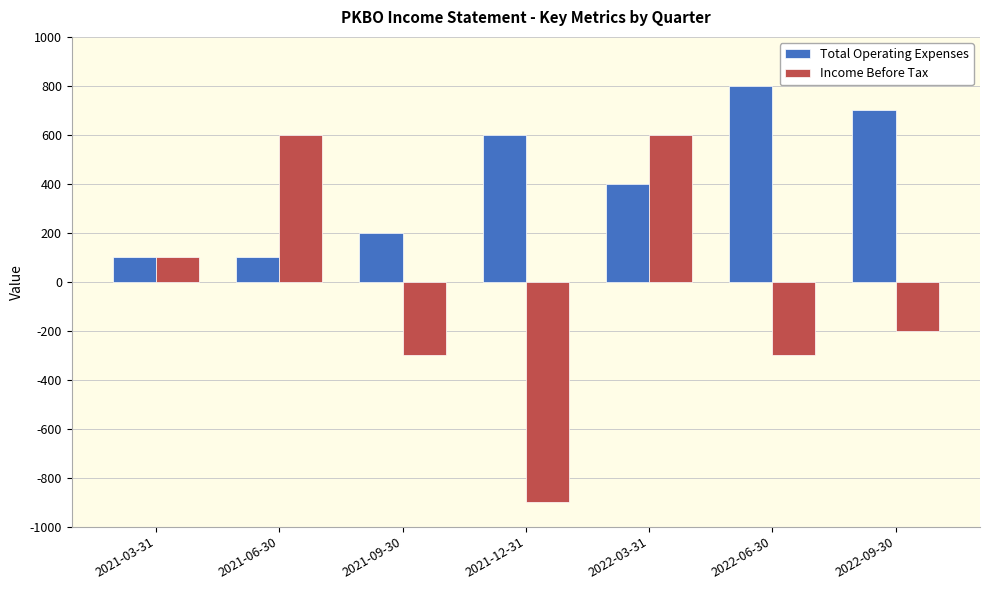

What are all the series names shown in the legend?

Total Operating Expenses, Income Before Tax